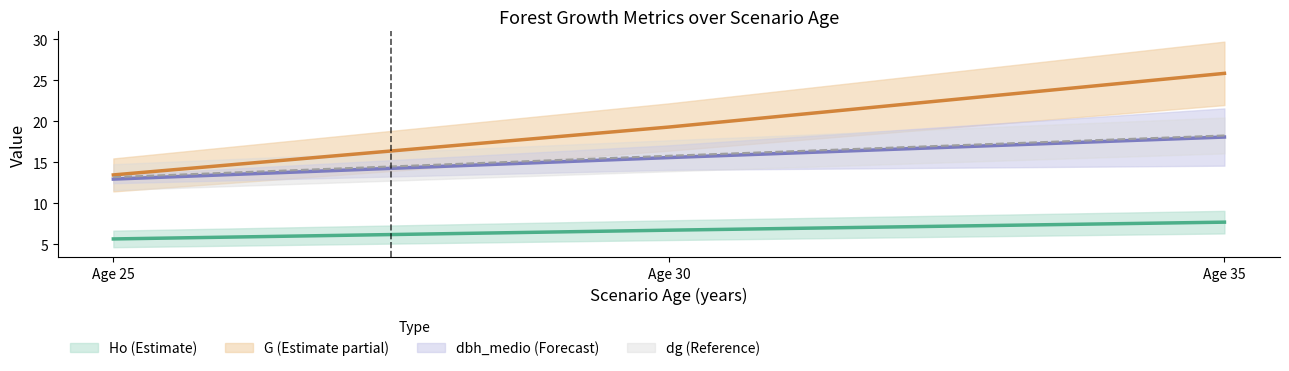

Which series has the largest range (max minus min)?

G